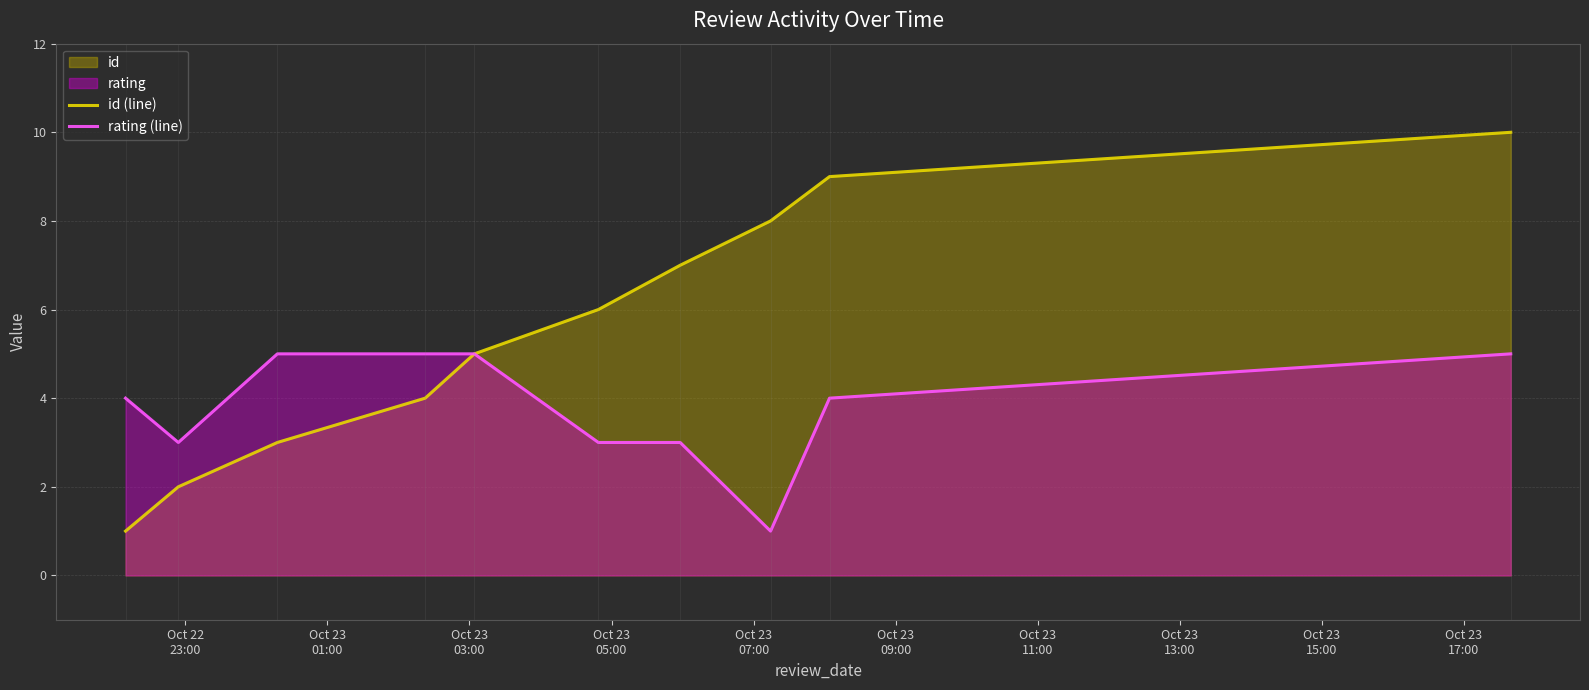

Which series has the largest range (max minus min)?

id (line)